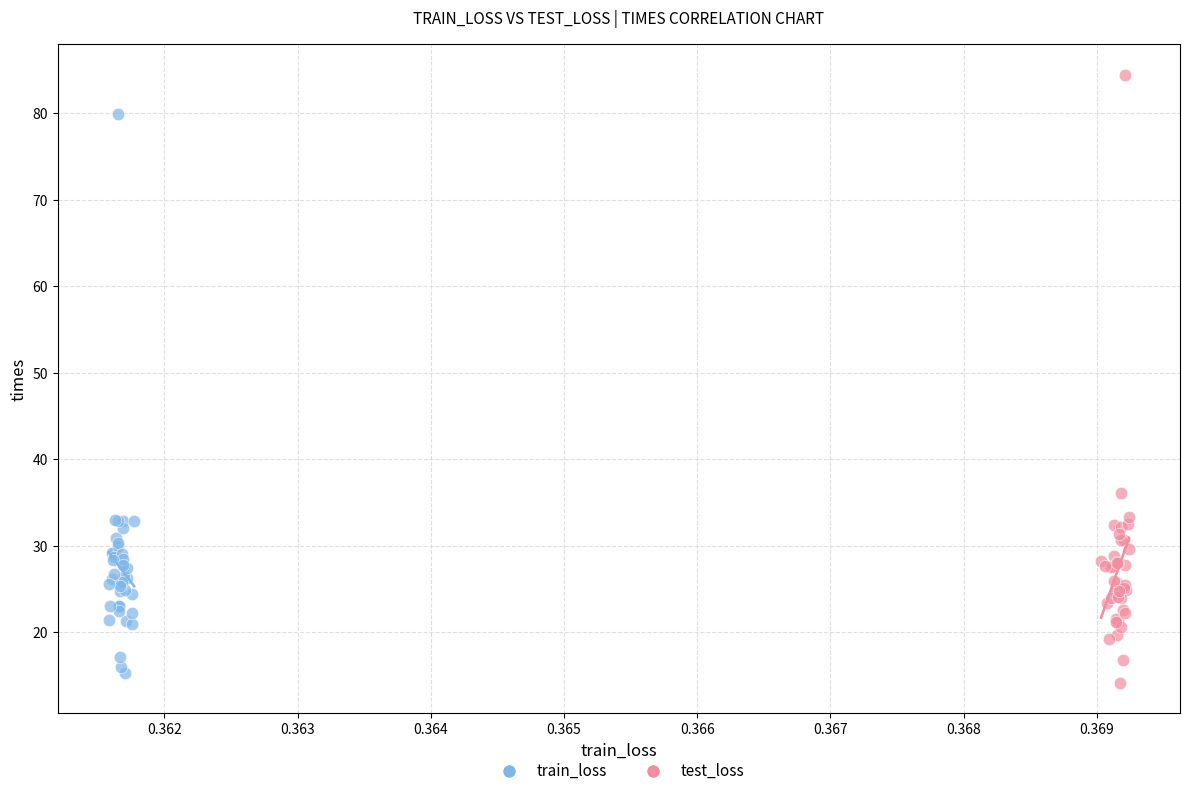

Which series has the largest Y range (max minus min)?

test_loss